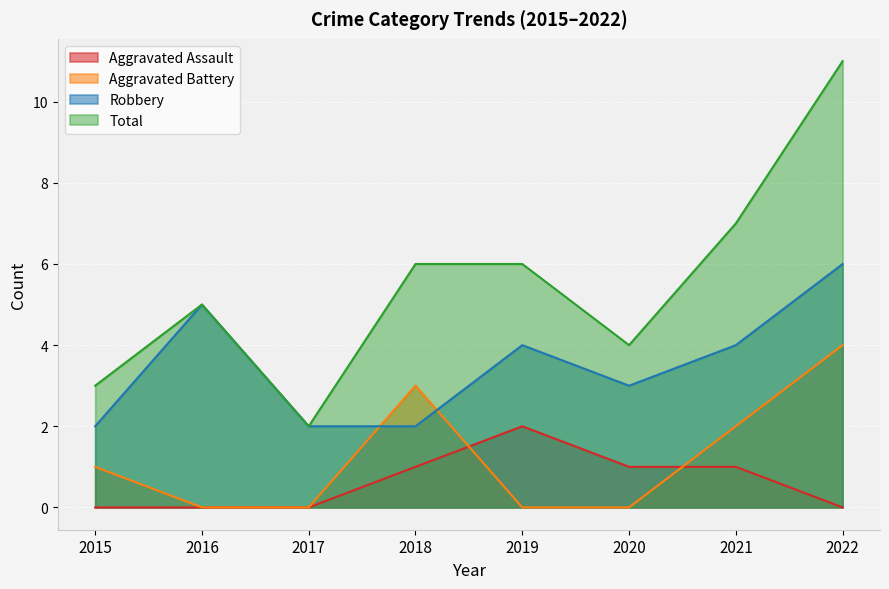

How many interior local peaks does the Aggravated Battery series have?

1